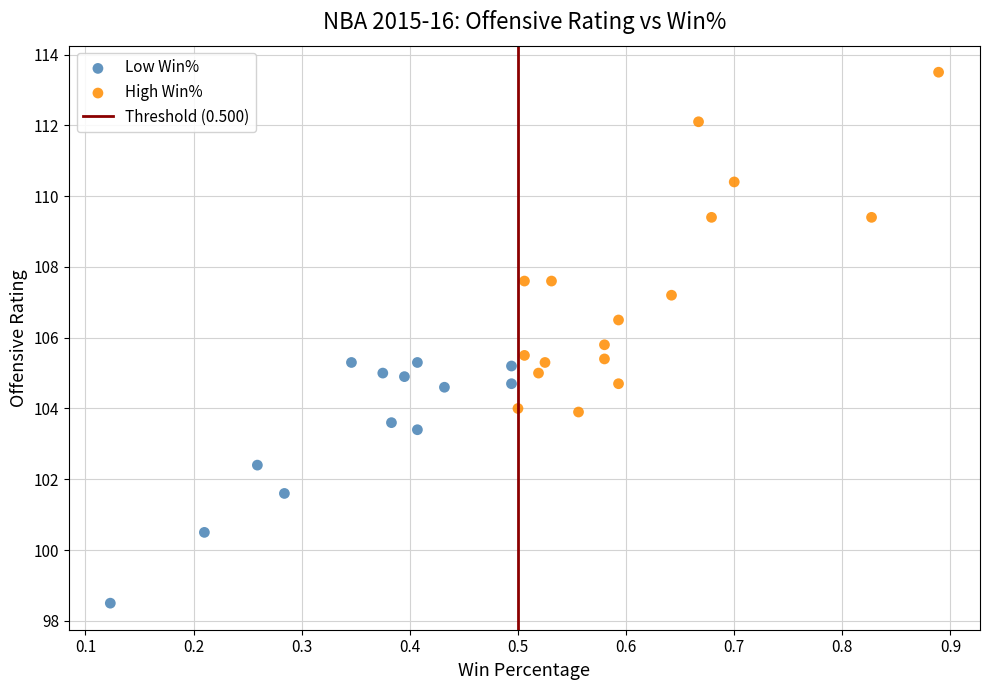

Which series reaches the maximum Y coordinate?

High Win%